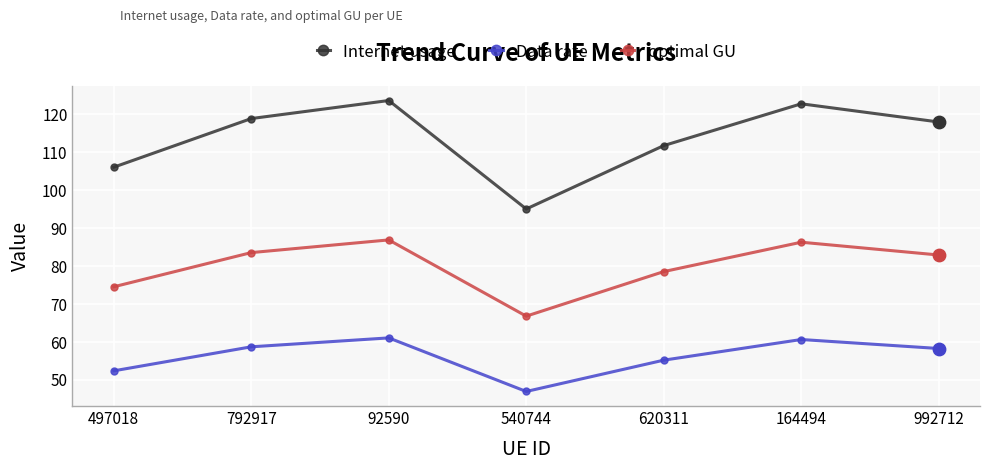

Is the value of optimal GU at 164494 greater than the value of Internet usage at 92590?

No